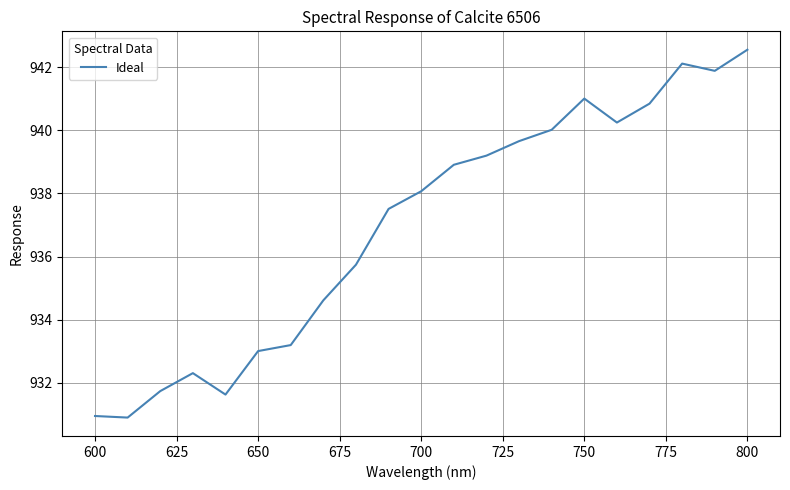

What is the smallest value displayed?

930.9